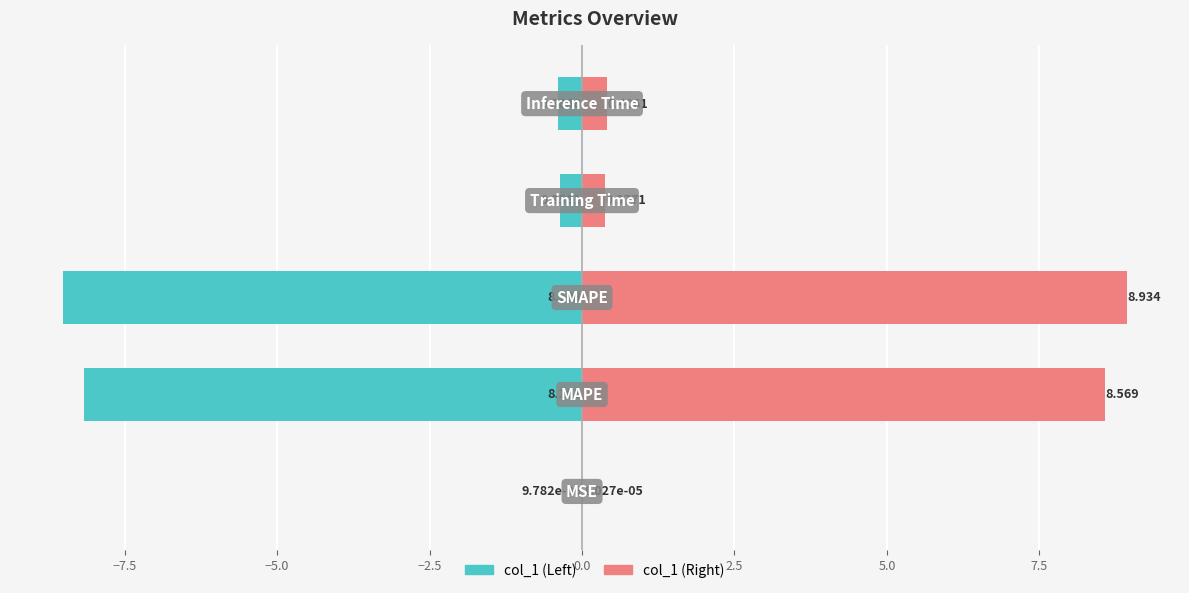

How many groups of bars are there?

5